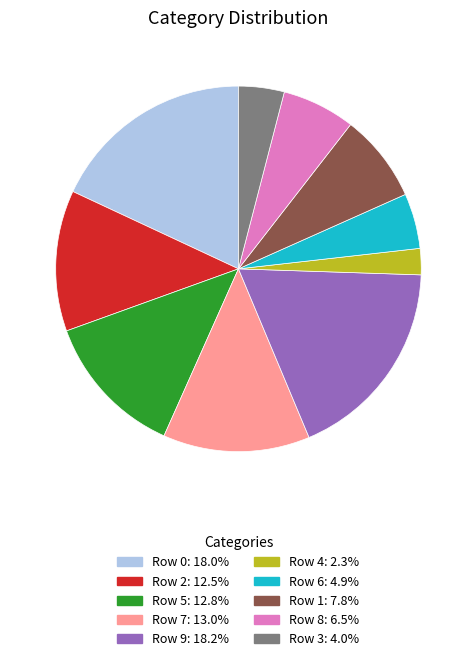

Do Row 2 and Row 5 together represent more than half of the pie?

No